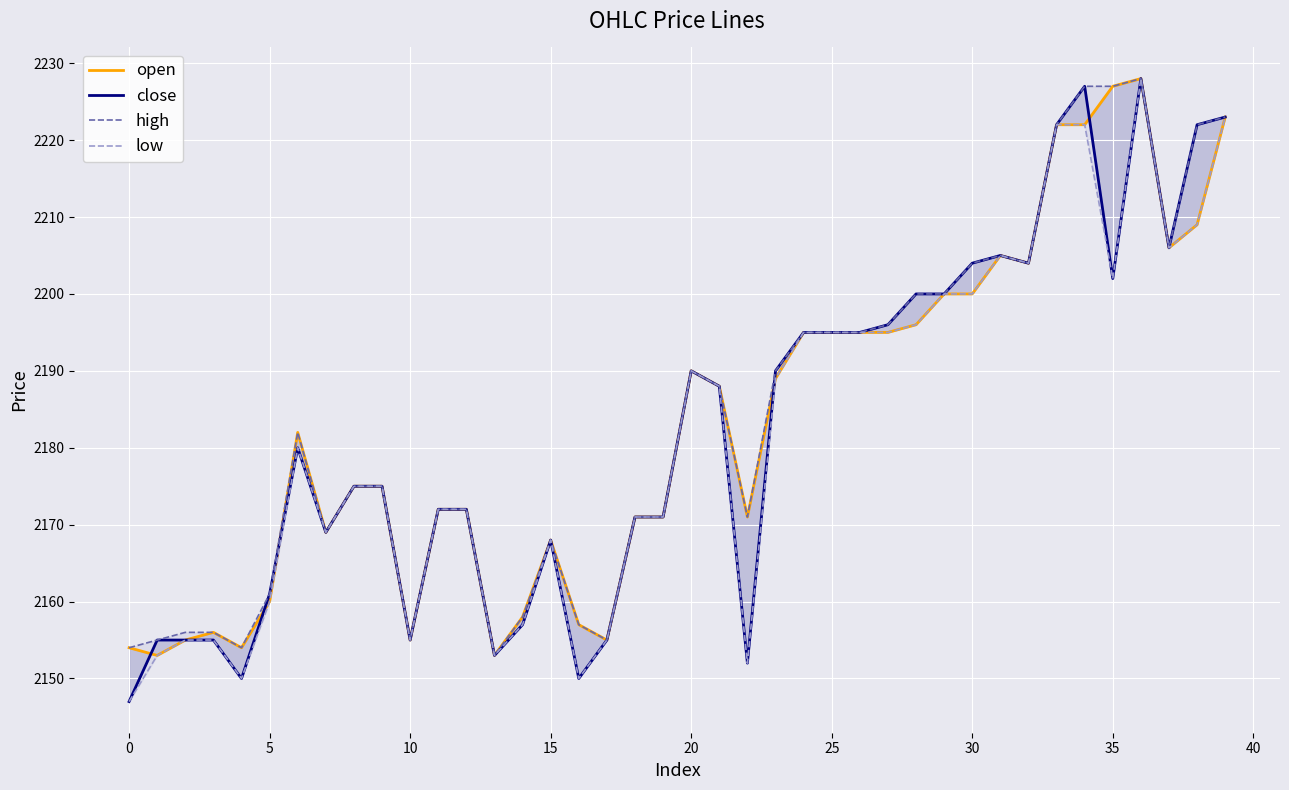

Is it true that close equals 3211 at 31?

False